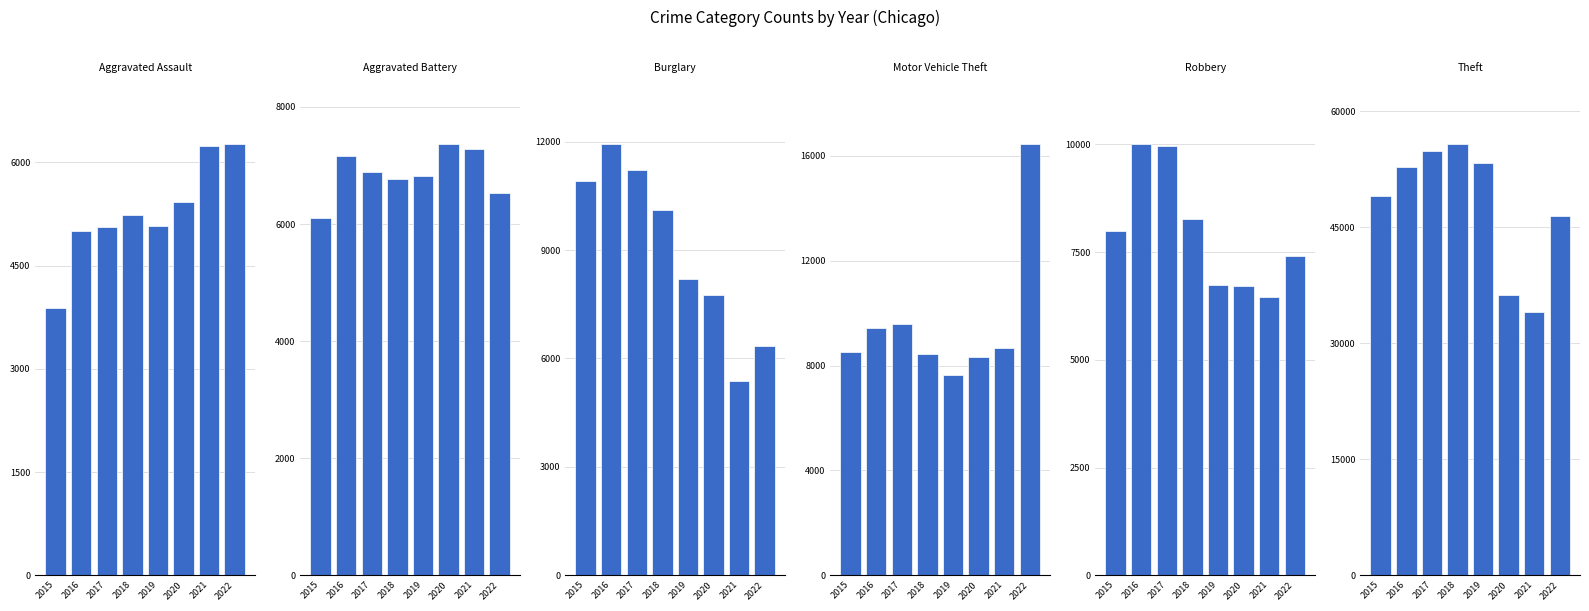

Reading left to right, list all the values displayed in this chart.

Aggravated Assault: 2015=3877	2016=5005	2017=5064	2018=5234	2019=5080	2020=5428	2021=6234	2022=6264
Aggravated Battery: 2015=6109	2016=7155	2017=6890	2018=6767	2019=6822	2020=7363	2021=7285	2022=6535
Burglary: 2015=10906	2016=11927	2017=11205	2018=10096	2019=8211	2020=7757	2021=5376	2022=6354
Motor Vehicle Theft: 2015=8509	2016=9423	2017=9589	2018=8440	2019=7658	2020=8340	2021=8678	2022=16446
Robbery: 2015=7979	2016=10002	2017=9952	2018=8261	2019=6738	2020=6723	2021=6459	2022=7410
Theft: 2015=48958	2016=52730	2017=54880	2018=55708	2019=53291	2020=36171	2021=33987	2022=46393